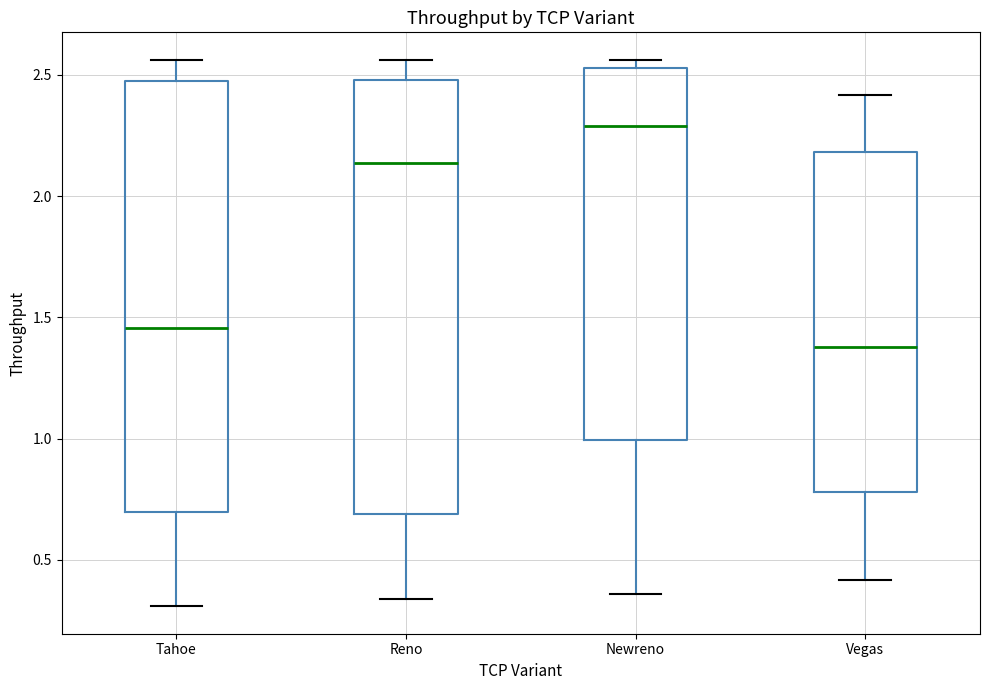

Reading left to right, read every box against the y-axis: the position of its median line, the range the box covers, and the ends of its whiskers. The values are not printed on the chart, so give them approximately, as read against the axis.

Tahoe: median 1.45, box 0.70 to 2.50, whiskers 0.30 to 2.55
Reno: median 2.15, box 0.70 to 2.50, whiskers 0.35 to 2.55
Newreno: median 2.30, box 1.00 to 2.55, whiskers 0.35 to 2.55 (just above the box's upper edge)
Vegas: median 1.40, box 0.80 to 2.20, whiskers 0.40 to 2.40